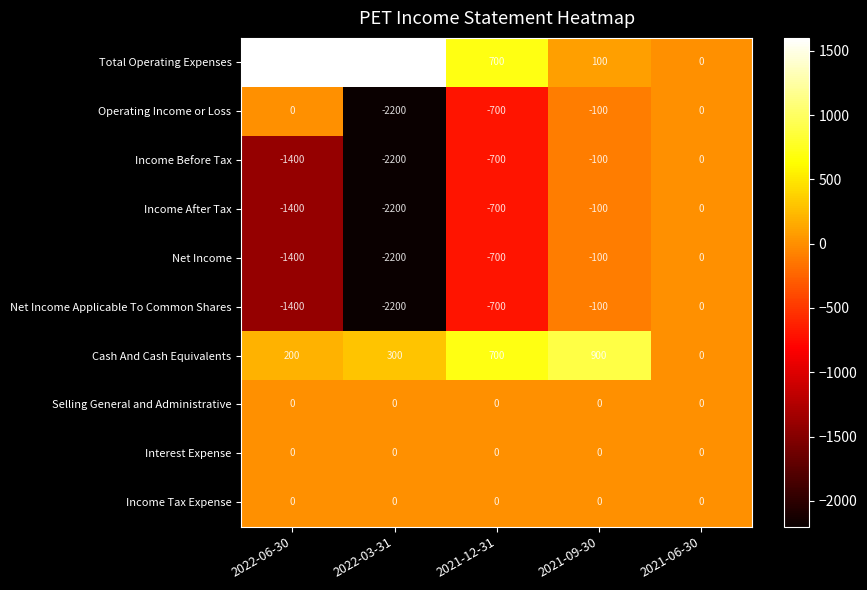

What is the total value across all series at 2022-06-30?

-3800